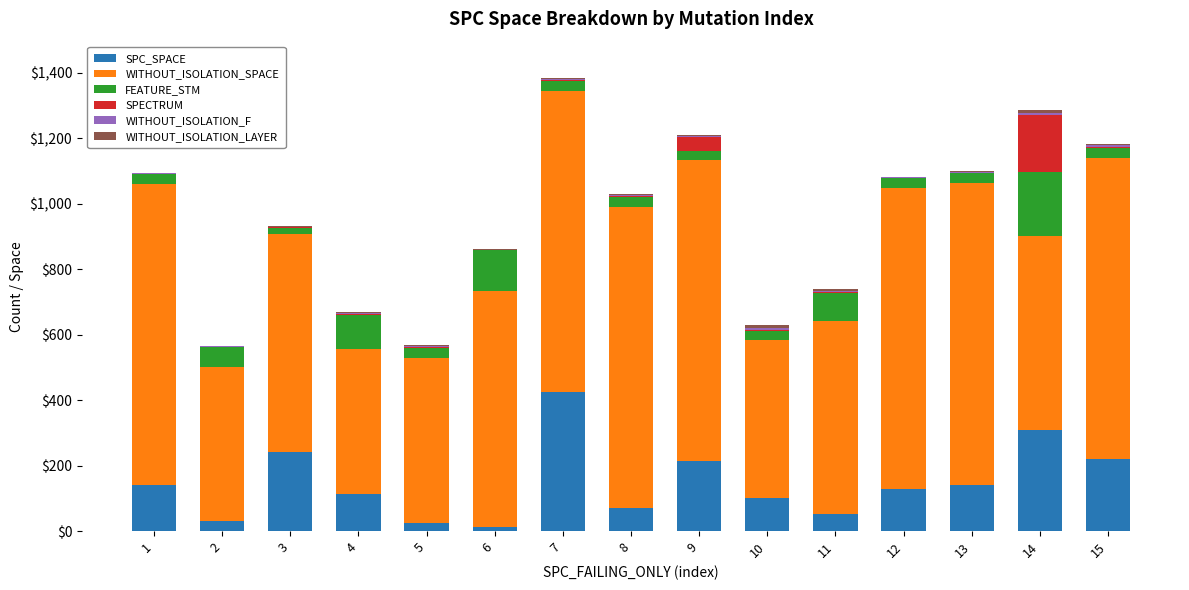

What is the highest value of the SPC_SPACE series?

425